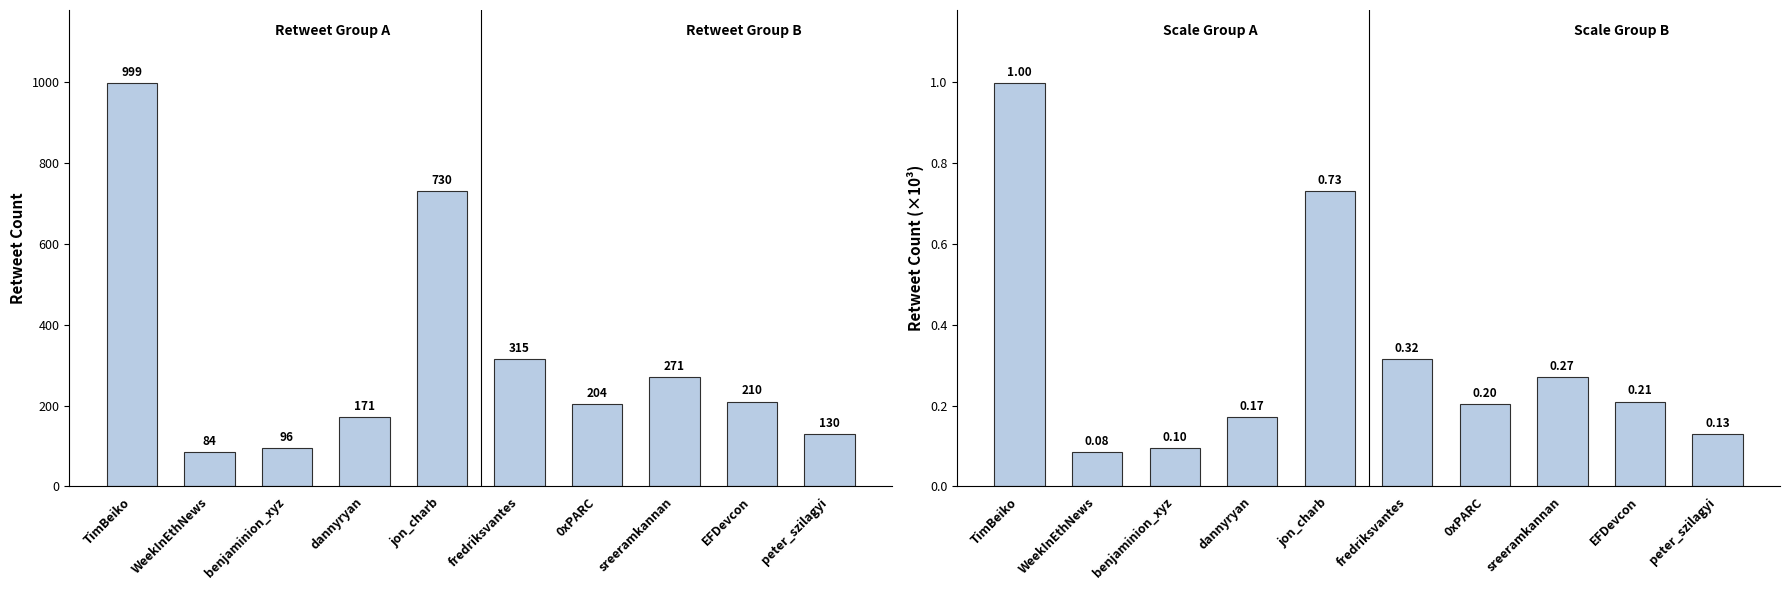

What is the difference between the second highest and minimum values in the like_count series?

0.6